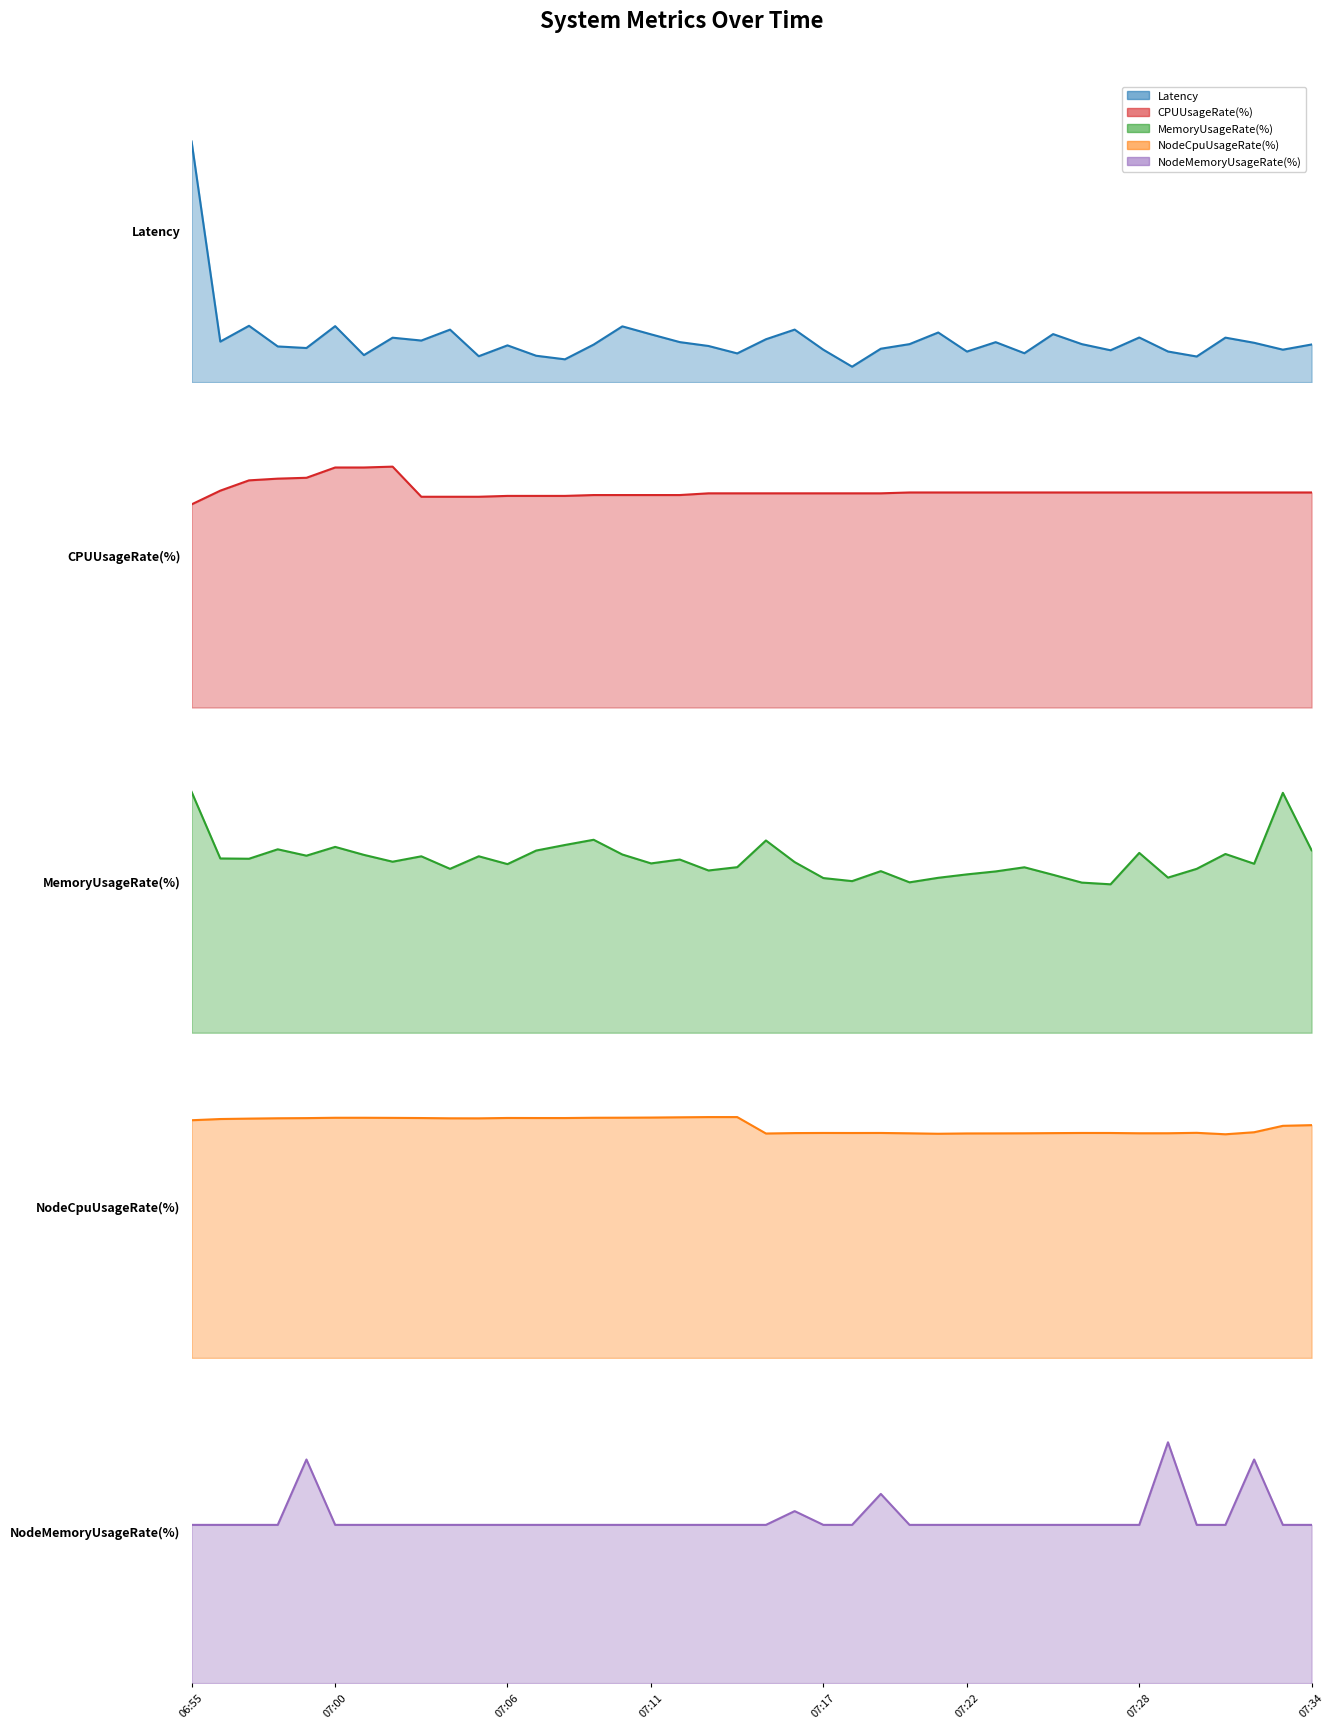

In NodeMemoryUsageRate(%), how many points are higher than both neighbors (excluding endpoints)?

5